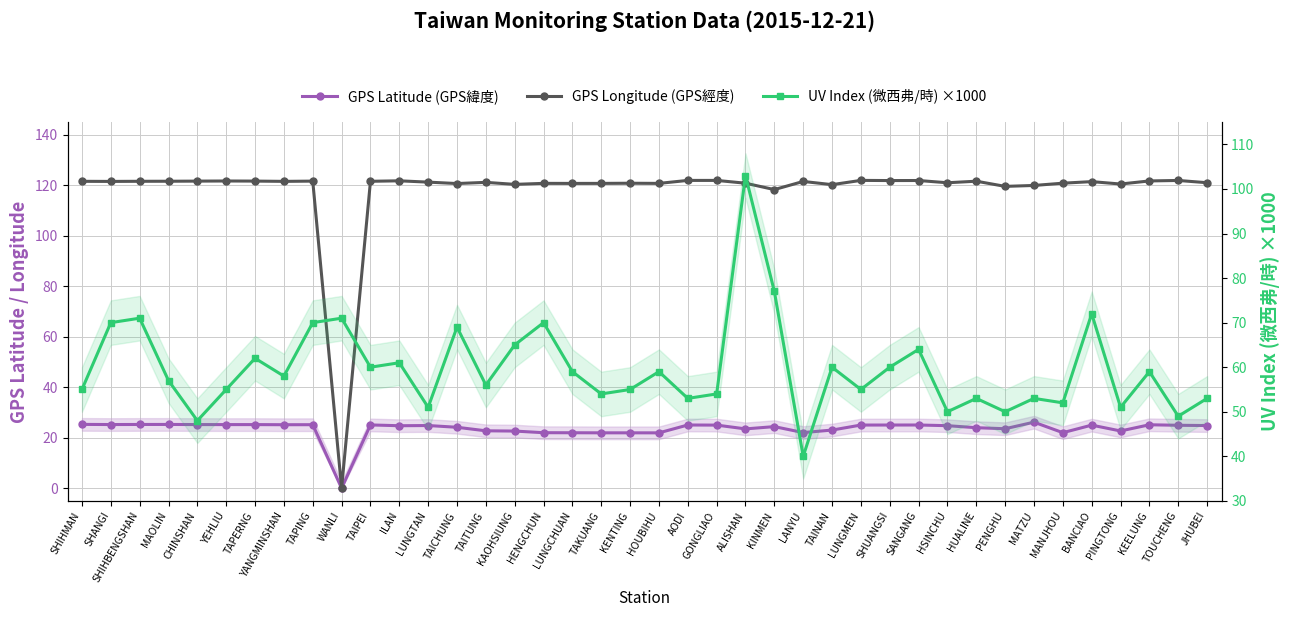

Reading left to right, what are all the values shown in this chart?

GPS Latitude (GPS緯度): SHIHMAN=25.3	SHANGI=25.2	SHIHBENGSHAN=25.3	MAOLIN=25.3	CHINSHAN=25.2	YEHLIU=25.2	TAPERNG=25.2	YANGMINSHAN=25.2	TAPING=25.2	WANLI=0.0	TAIPEI=25.1	ILAN=24.8	LUNGTAN=24.8	TAICHUNG=24.1	TAITUNG=22.8	KAOHSIUNG=22.6	HENGCHUN=22.0	LUNGCHUAN=22.0	TAKUANG=21.9	KENTING=21.9	HOUBIHU=21.9	AODI=25.1	GONGLIAO=25.0	ALISHAN=23.5	KINMEN=24.4	LANYU=22.1	TAINAN=23.0	LUNGMEN=25.0	SHUANGSI=25.0	SANGANG=25.1	HSINCHU=24.8	HUALINE=24.0	PENGHU=23.6	MATZU=26.2	MANJHOU=22.0	BANCIAO=25.0	PINGTONG=22.7	KEELUNG=25.1	TOUCHENG=24.9	JHUBEI=24.8
GPS Longitude (GPS經度): SHIHMAN=121.6	SHANGI=121.5	SHIHBENGSHAN=121.6	MAOLIN=121.6	CHINSHAN=121.6	YEHLIU=121.7	TAPERNG=121.7	YANGMINSHAN=121.5	TAPING=121.6	WANLI=0.0	TAIPEI=121.6	ILAN=121.8	LUNGTAN=121.2	TAICHUNG=120.7	TAITUNG=121.2	KAOHSIUNG=120.3	HENGCHUN=120.8	LUNGCHUAN=120.7	TAKUANG=120.7	KENTING=120.8	HOUBIHU=120.7	AODI=121.9	GONGLIAO=121.9	ALISHAN=120.8	KINMEN=118.3	LANYU=121.5	TAINAN=120.2	LUNGMEN=121.9	SHUANGSI=121.9	SANGANG=121.9	HSINCHU=121.0	HUALINE=121.6	PENGHU=119.6	MATZU=119.9	MANJHOU=120.8	BANCIAO=121.4	PINGTONG=120.5	KEELUNG=121.7	TOUCHENG=121.9	JHUBEI=121.0
UV Index (微西弗/時) ×1000: SHIHMAN=55.0	SHANGI=70.0	SHIHBENGSHAN=71.0	MAOLIN=57.0	CHINSHAN=48.0	YEHLIU=55.0	TAPERNG=62.0	YANGMINSHAN=58.0	TAPING=70.0	WANLI=71.0	TAIPEI=60.0	ILAN=61.0	LUNGTAN=51.0	TAICHUNG=69.0	TAITUNG=56.0	KAOHSIUNG=65.0	HENGCHUN=70.0	LUNGCHUAN=59.0	TAKUANG=54.0	KENTING=55.0	HOUBIHU=59.0	AODI=53.0	GONGLIAO=54.0	ALISHAN=103.0	KINMEN=77.0	LANYU=40.0	TAINAN=60.0	LUNGMEN=55.0	SHUANGSI=60.0	SANGANG=64.0	HSINCHU=50.0	HUALINE=53.0	PENGHU=50.0	MATZU=53.0	MANJHOU=52.0	BANCIAO=72.0	PINGTONG=51.0	KEELUNG=59.0	TOUCHENG=49.0	JHUBEI=53.0